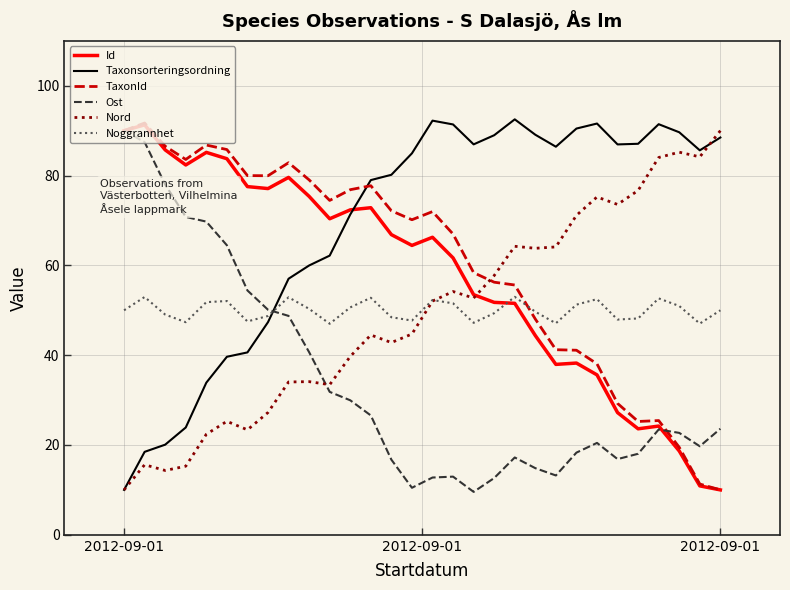

True or false: Ost and Noggrannhet intersect in this chart.

True